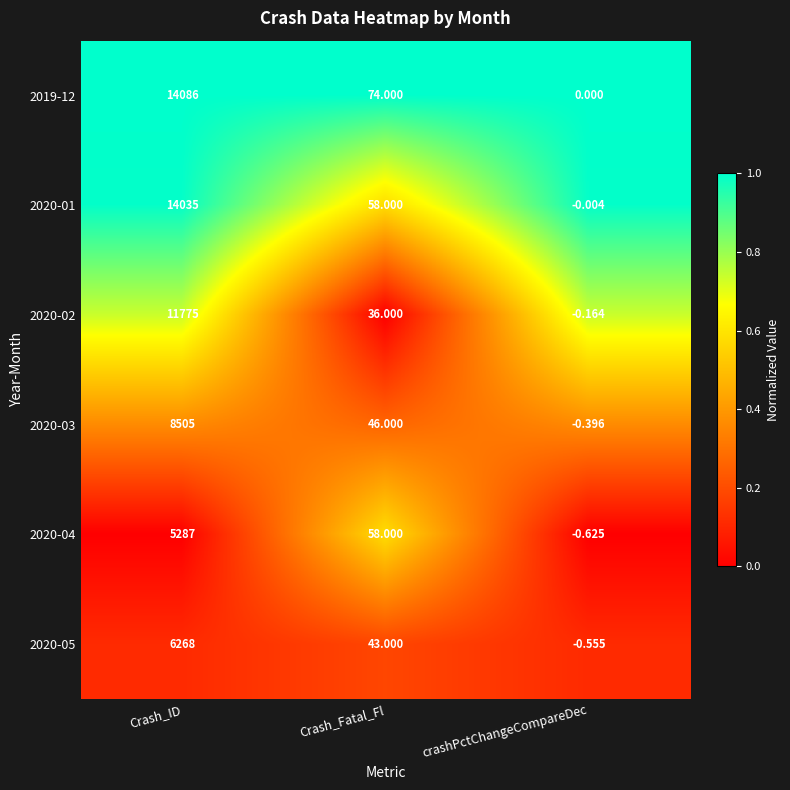

Which label corresponds to the largest value in the chart?

Crash_ID